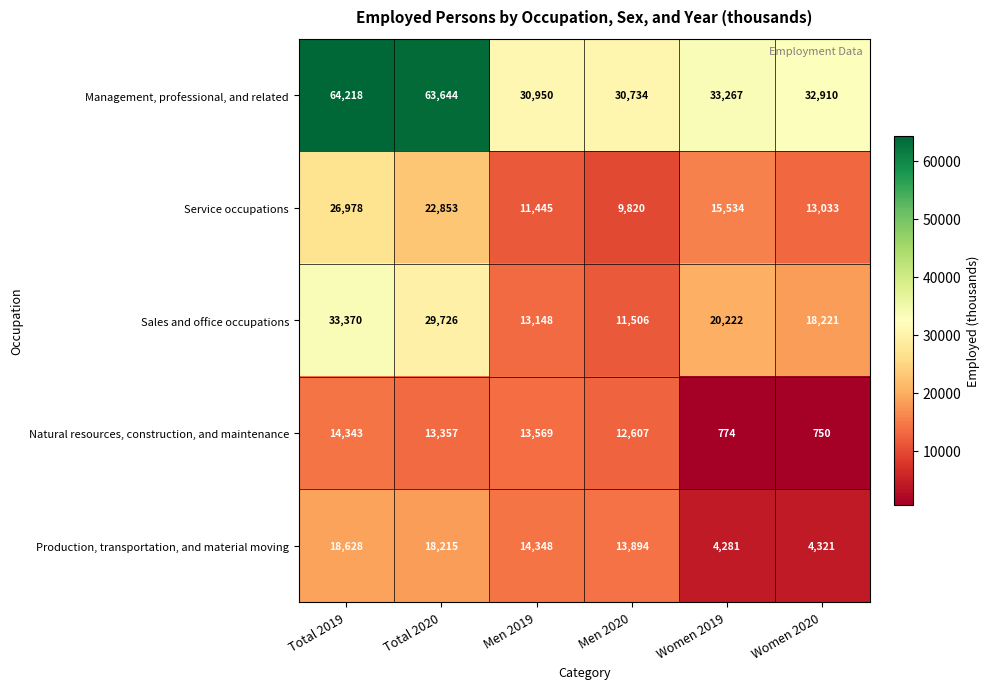

At which label is Management, professional, and related closest to 47476?

Women 2019